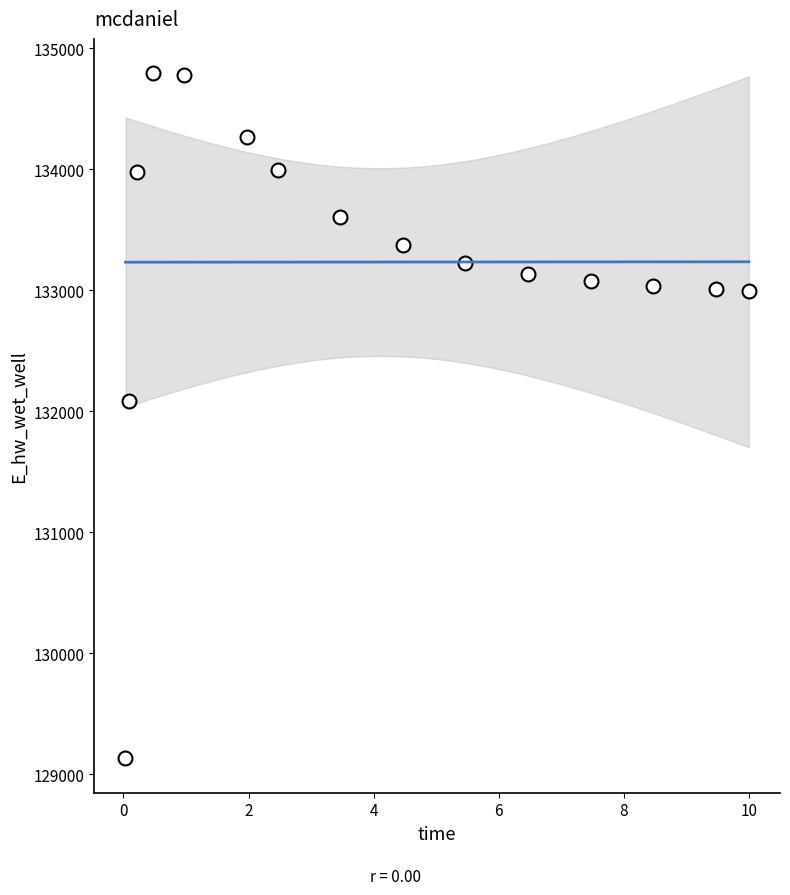

What is the range of Y values (max minus min)?

5661.8